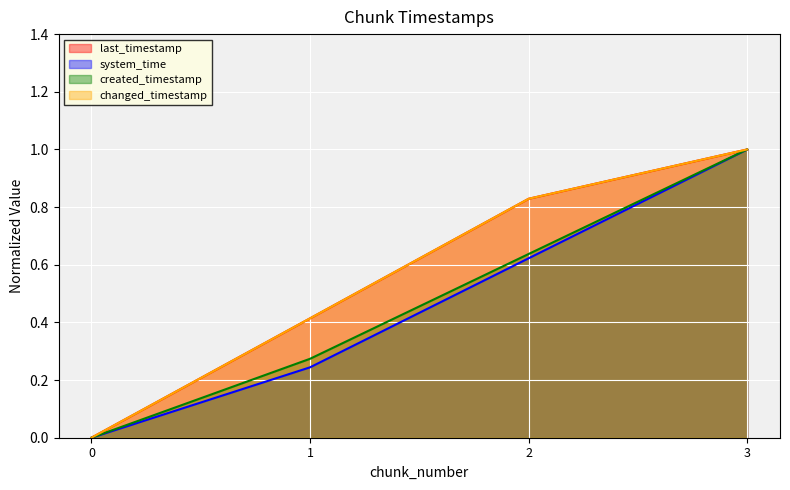

Which series has the widest spread of values?

last_timestamp